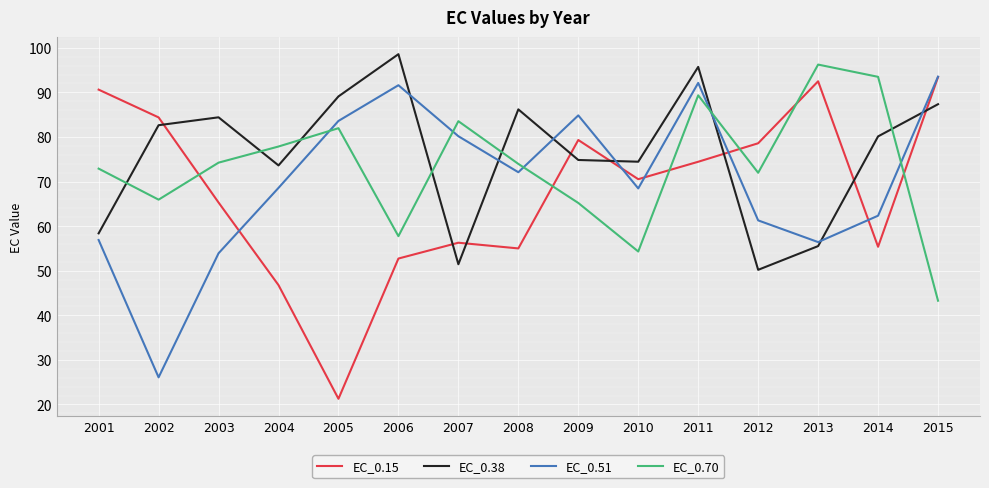

Which series changed the most between 2012 and 2015?

EC_0.38